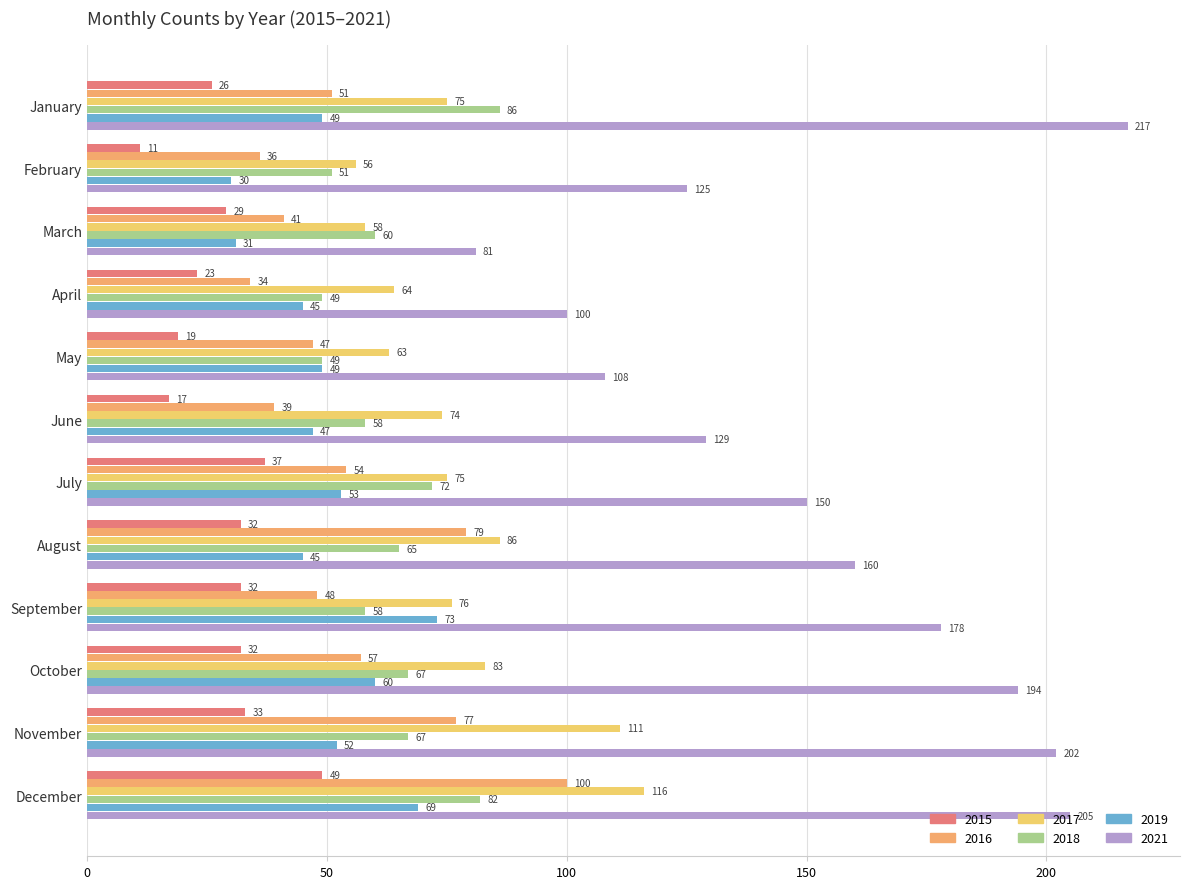

Which category has the highest value across all series?

January